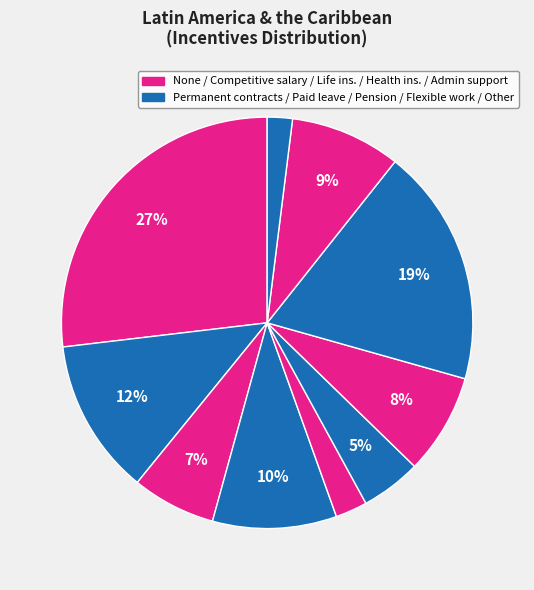

How many segments does this pie chart have?

10